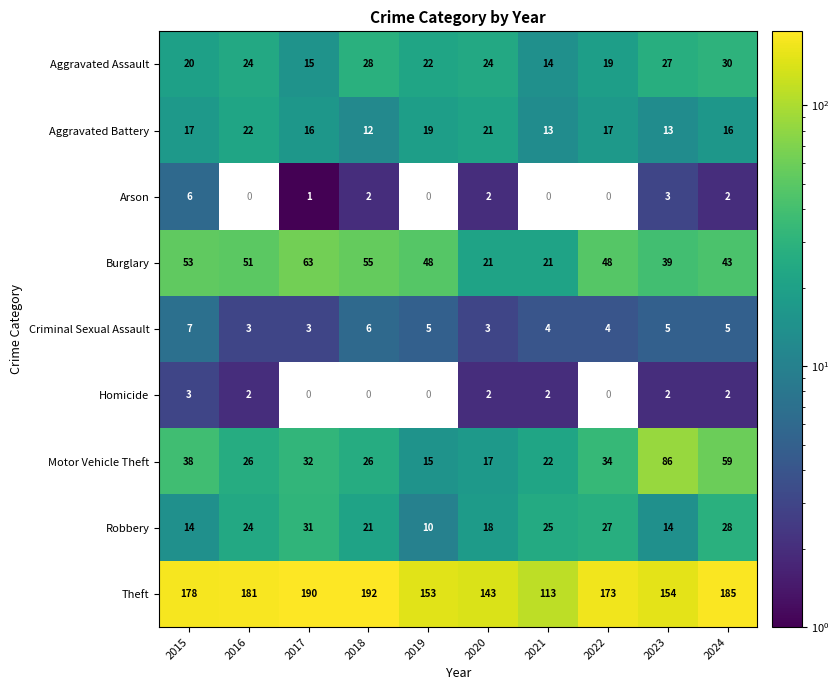

What is the spread (max minus min) of values at 2022?

169.0